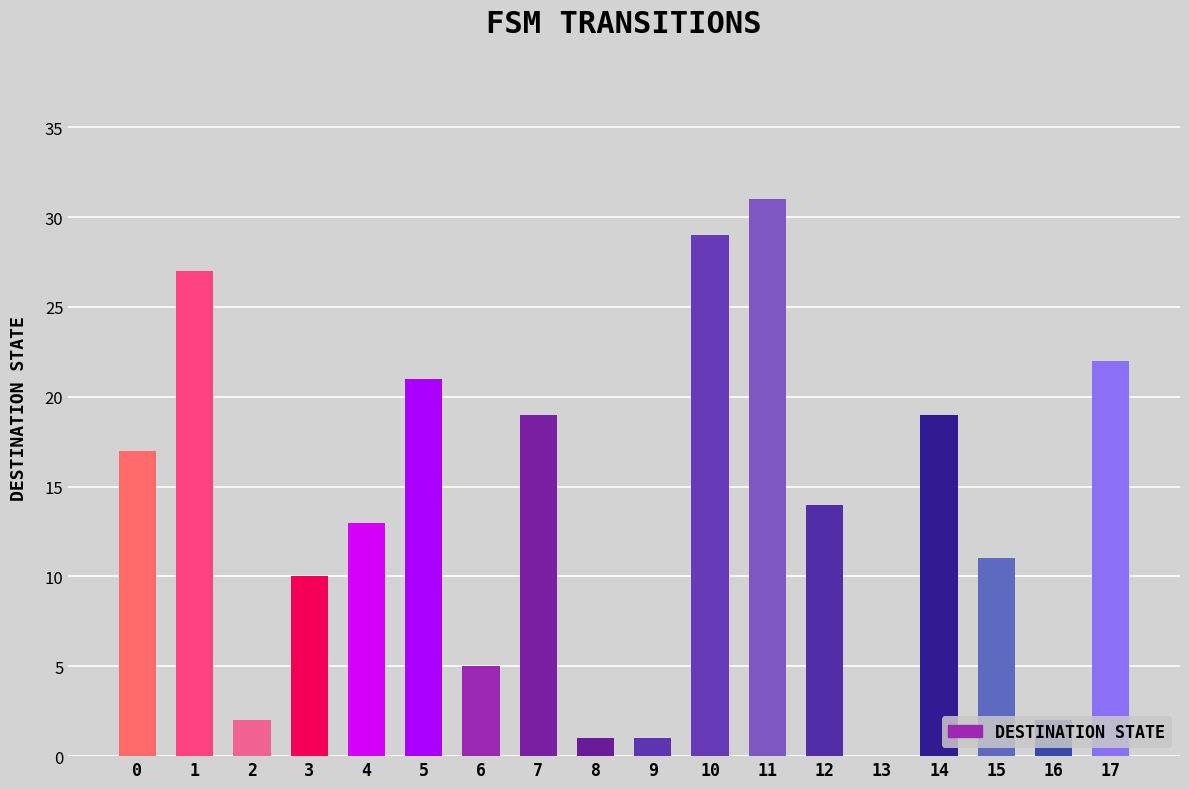

How many categories are shown in the chart?

18